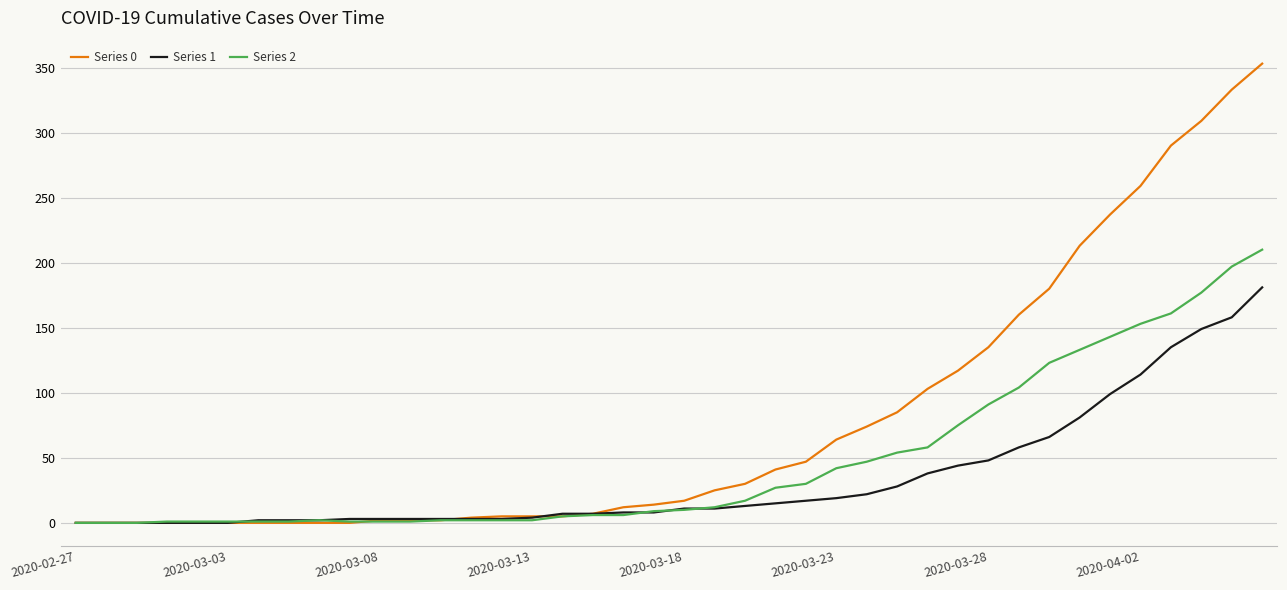

Which series has the largest total across all categories?

Series 0